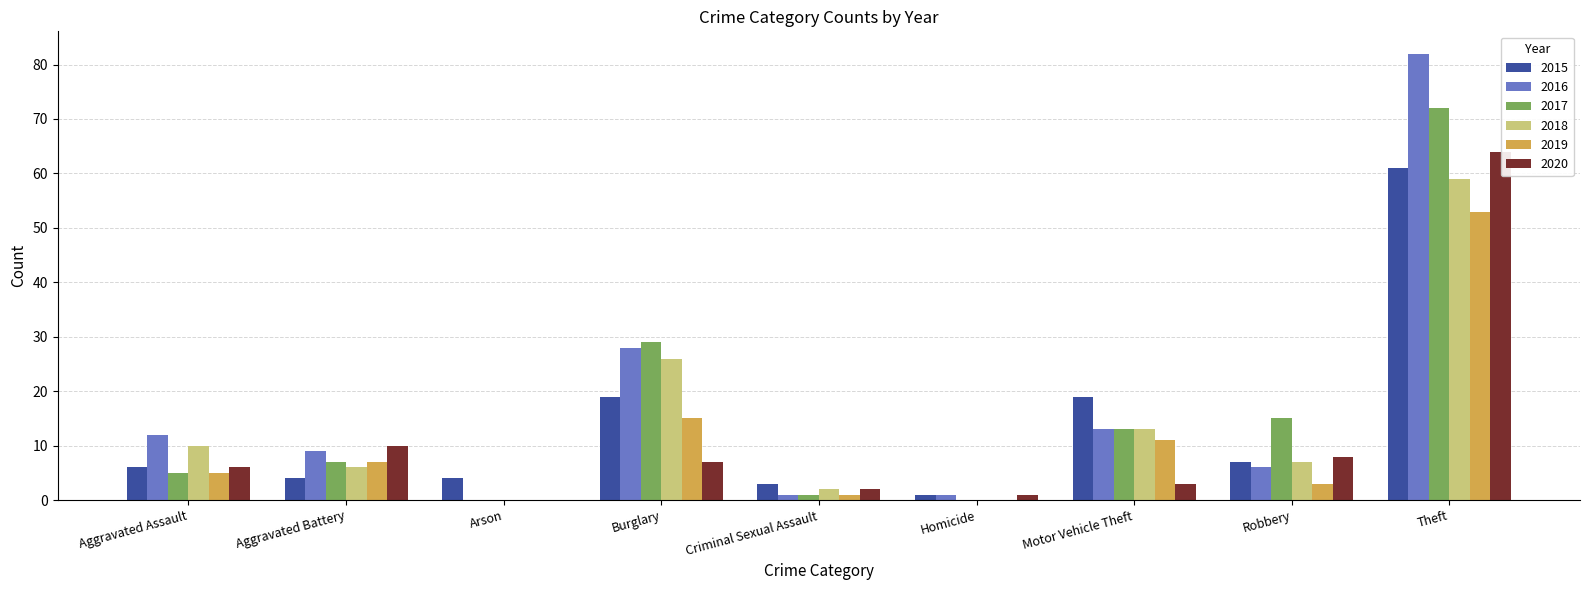

The value of 2017 at Homicide is 0. True or false?

True